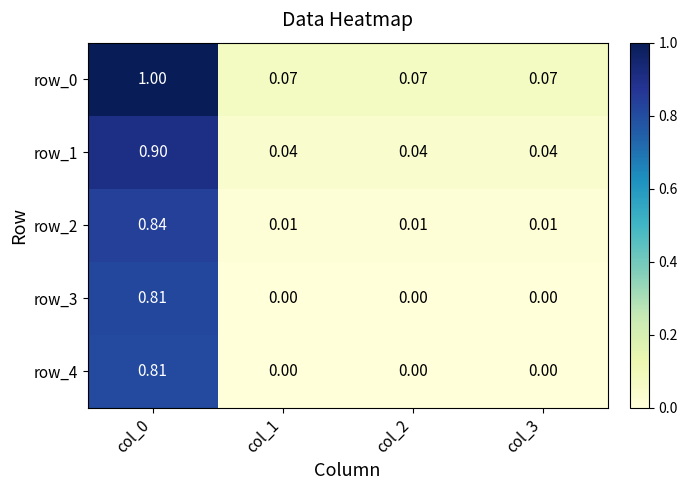

The value of row_4 at col_1 is 0.0. True or false?

True